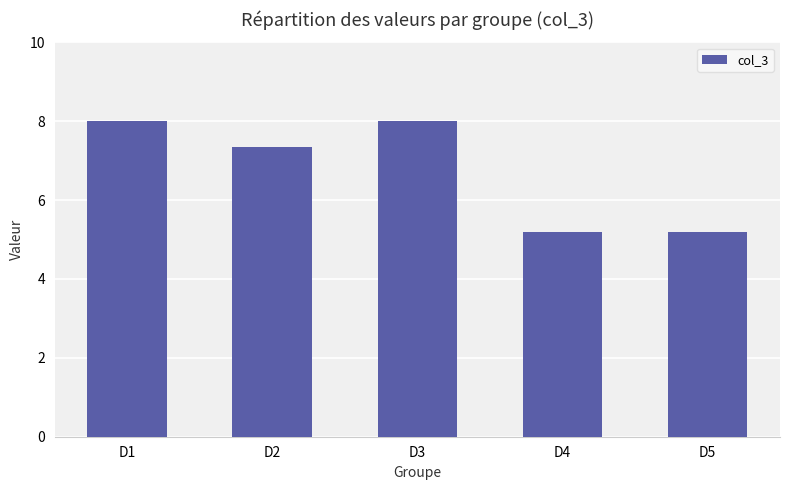

What is the smallest value displayed?

5.2